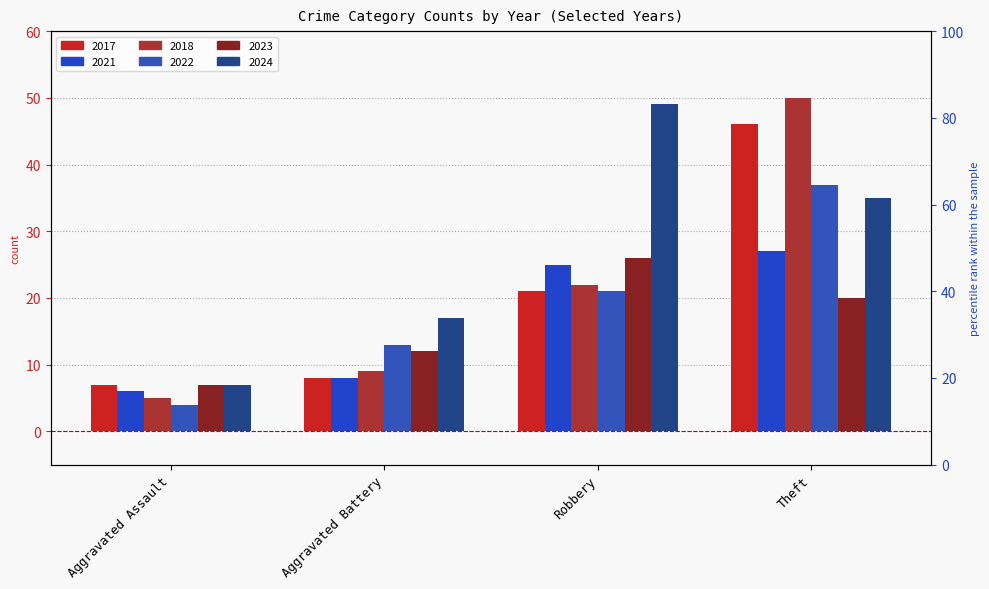

How many data points in 2022 are above 21?

1